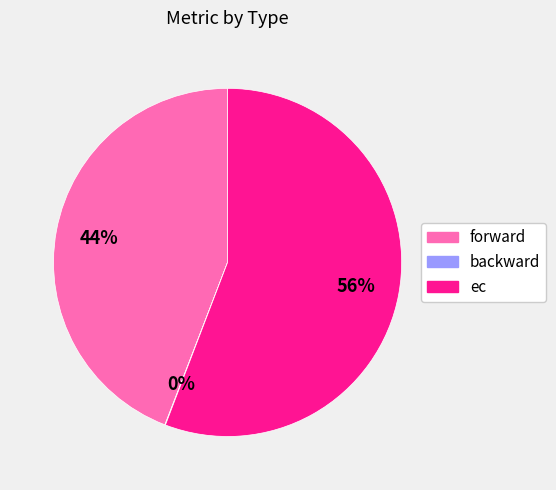

To the nearest percent, what is the difference between the largest and smallest slice percentages?

56%